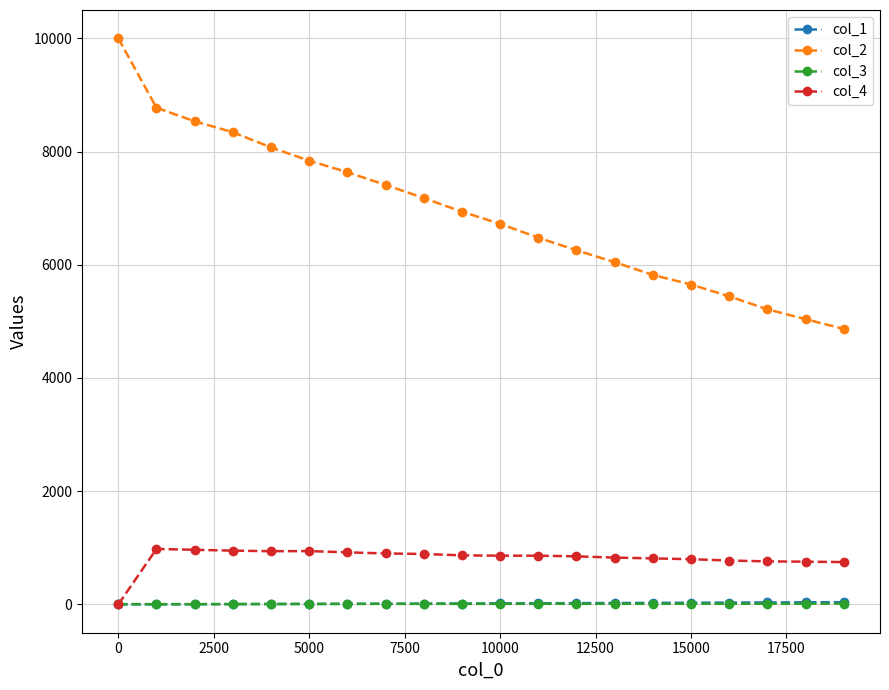

What is the maximum value shown in the chart?

10000.0